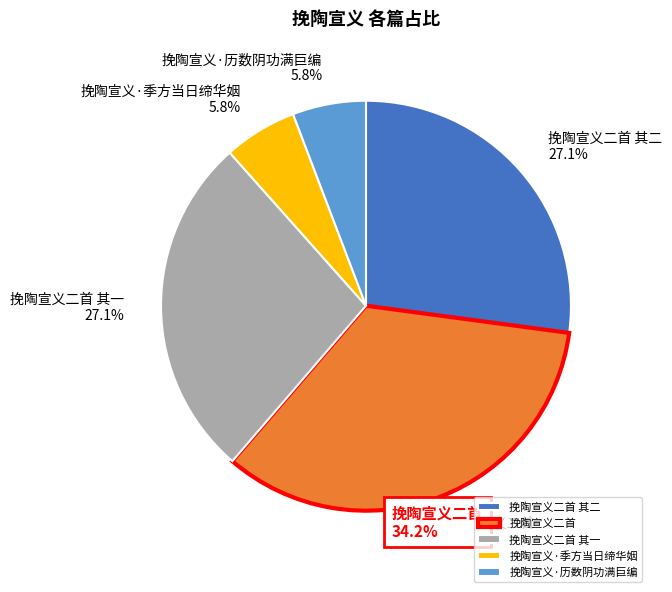

The 挽陶宣义·历数阴功满巨编 slice represents 6% of the pie. True or false?

True